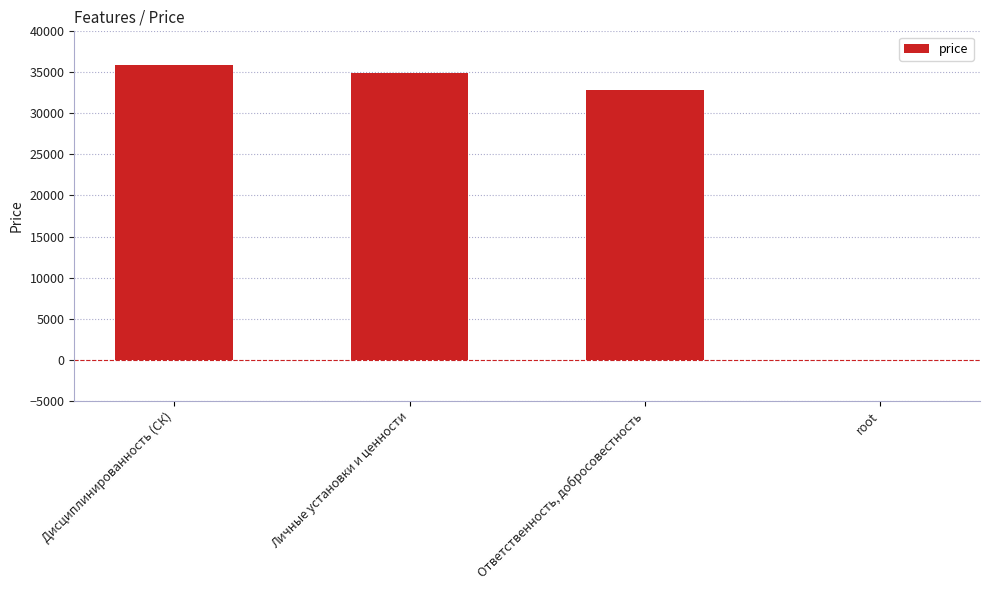

What is the sum of the values at Дисциплинированность (СК) and root?

35897.7